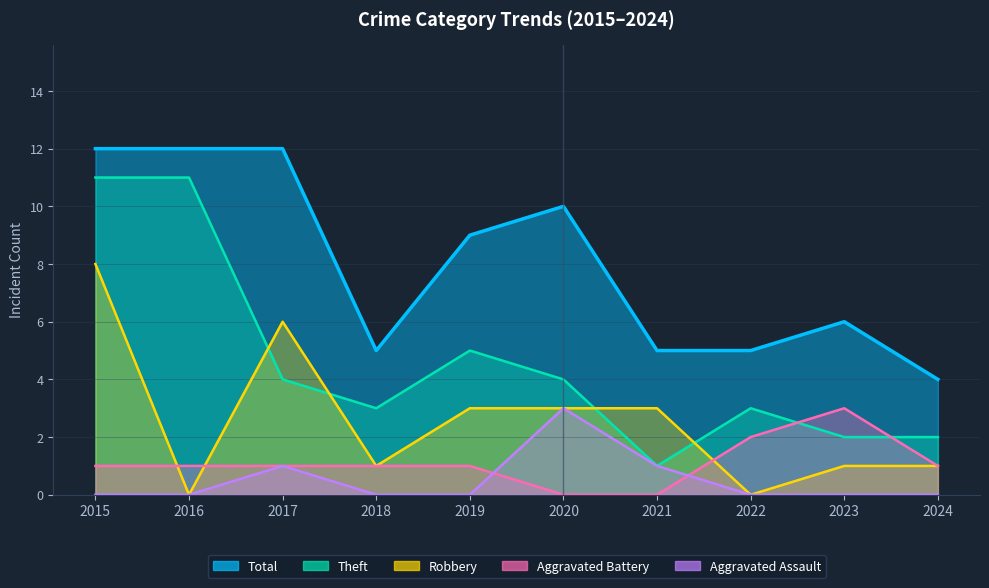

What is the maximum value shown in the chart?

12